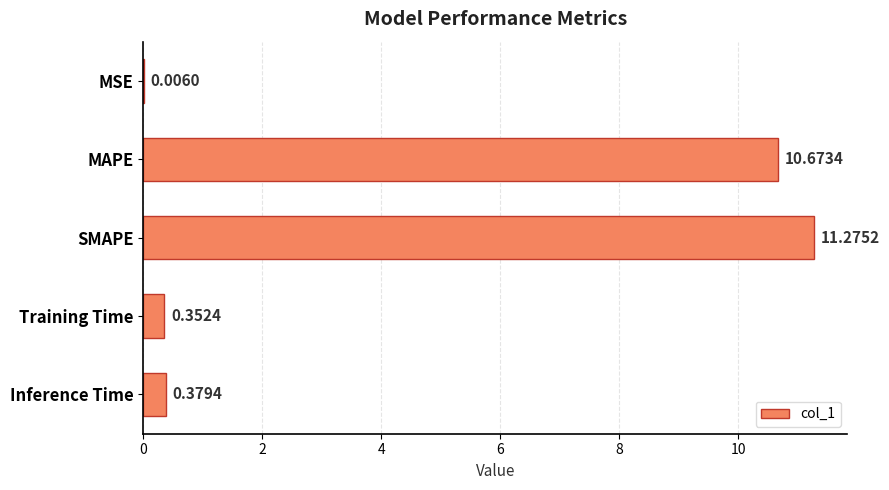

At which category does the chart reach its peak across all series?

SMAPE